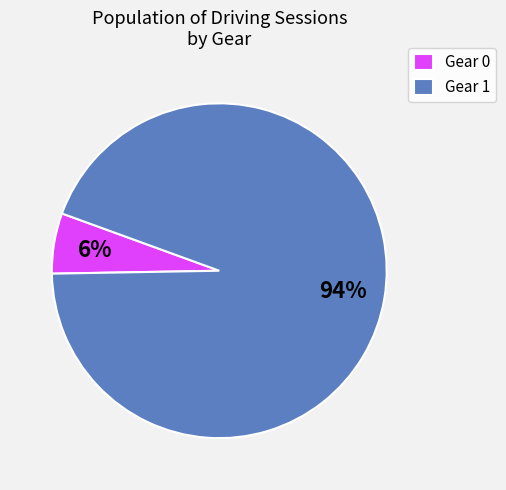

To the nearest percent, what percentage of the pie is Gear 0?

6%